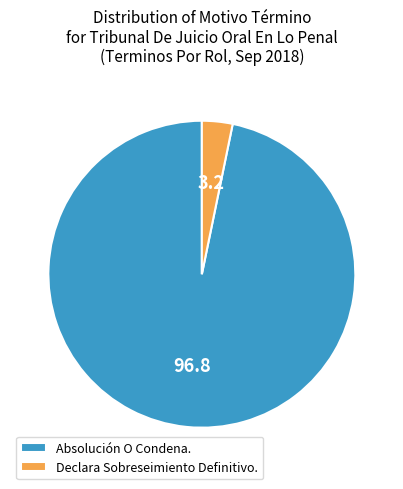

Approximately how many times larger is the value at Absolución O Condena. compared to Declara Sobreseimiento Definitivo.?

30.0